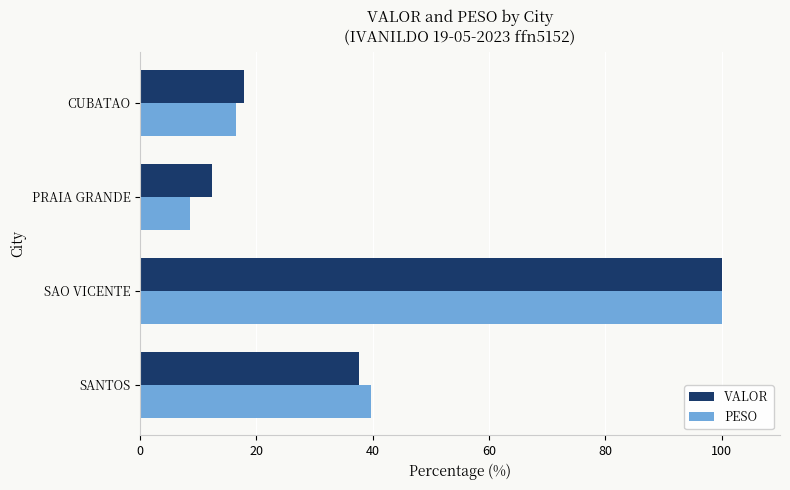

At which category is the sum across all series the highest?

SAO VICENTE